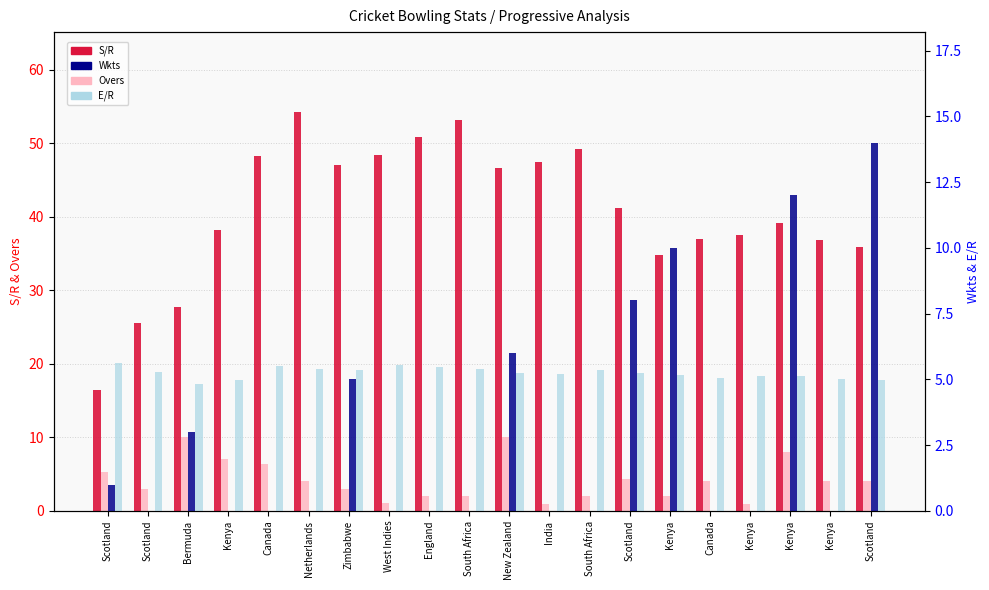

What is the total value across all series at Kenya?

50.2